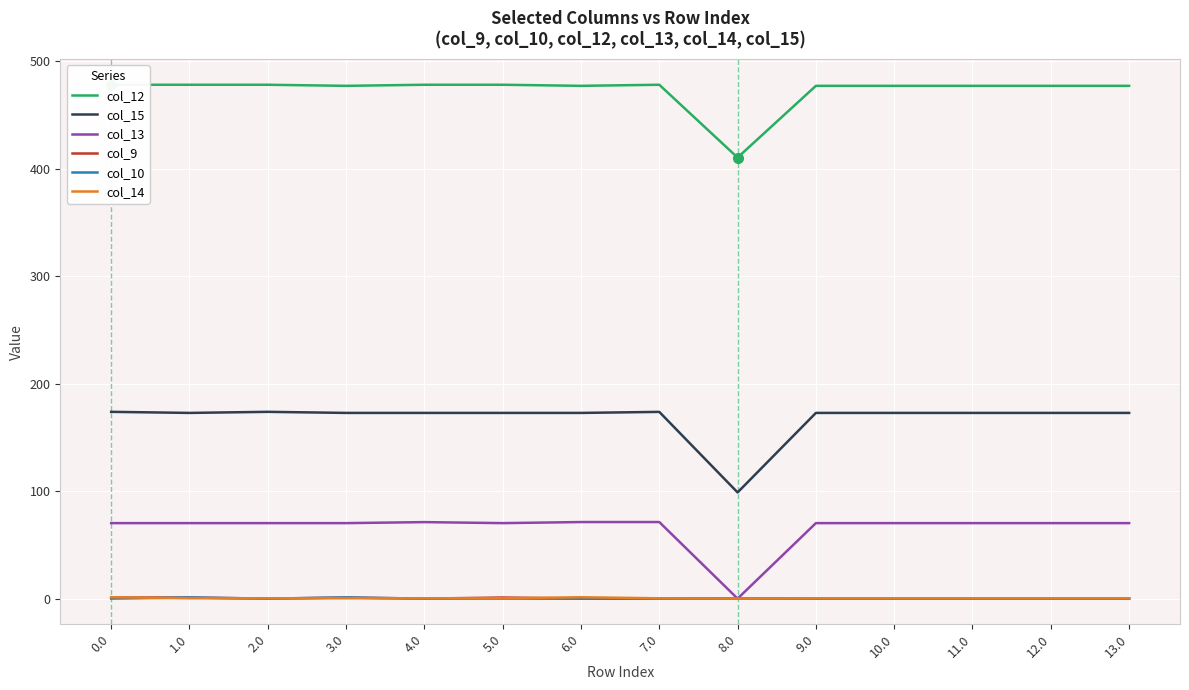

Reading right to left, list all the values displayed in this chart.

col_12: 13.0=477.2	12.0=477.2	11.0=477.2	10.0=477.2	9.0=477.2	8.0=410.5	7.0=478.2	6.0=477.2	5.0=478.2	4.0=478.2	3.0=477.2	2.0=478.2	1.0=478.2	0.0=478.2
col_15: 13.0=172.8	12.0=172.8	11.0=172.8	10.0=172.8	9.0=172.8	8.0=98.8	7.0=173.8	6.0=172.8	5.0=172.8	4.0=172.8	3.0=172.8	2.0=173.8	1.0=172.8	0.0=173.8
col_13: 13.0=70.2	12.0=70.2	11.0=70.2	10.0=70.2	9.0=70.2	8.0=0.0	7.0=71.2	6.0=71.2	5.0=70.2	4.0=71.2	3.0=70.2	2.0=70.2	1.0=70.2	0.0=70.2
col_9: 13.0=0.0	12.0=0.0	11.0=0.0	10.0=0.0	9.0=0.0	8.0=0.0	7.0=0.0	6.0=0.0	5.0=1.0	4.0=0.0	3.0=1.0	2.0=0.0	1.0=1.0	0.0=1.0
col_10: 13.0=0.0	12.0=0.0	11.0=0.0	10.0=0.0	9.0=0.0	8.0=0.0	7.0=0.0	6.0=0.0	5.0=0.0	4.0=0.0	3.0=1.0	2.0=0.0	1.0=1.0	0.0=0.0
col_14: 13.0=0.3	12.0=0.3	11.0=0.3	10.0=0.3	9.0=0.3	8.0=0.0	7.0=0.3	6.0=1.2	5.0=0.3	4.0=0.3	3.0=0.3	2.0=0.3	1.0=0.3	0.0=1.3